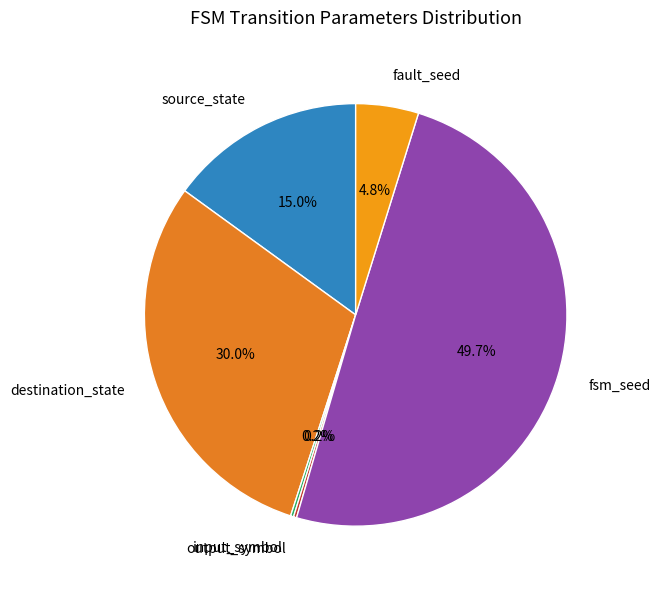

Combined, what portion of the pie is fault_seed and destination_state?

34.8%